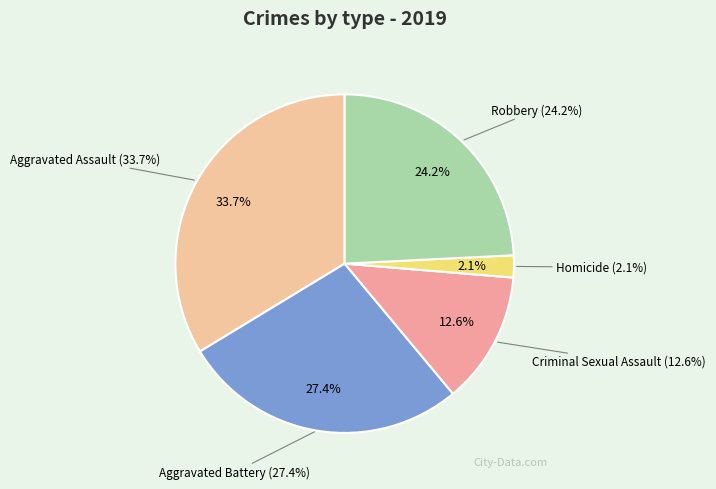

Which slice is the largest?

Aggravated Assault